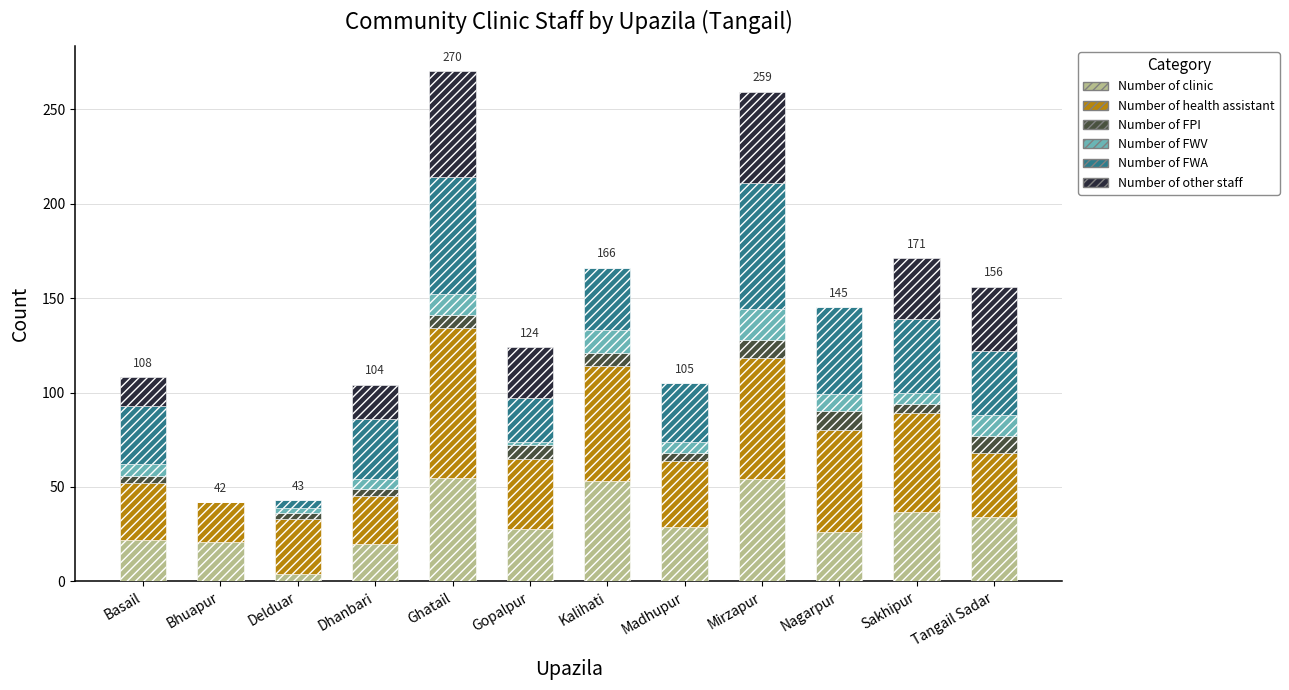

The Number of clinic series shows 55 at Ghatail. True or false?

True